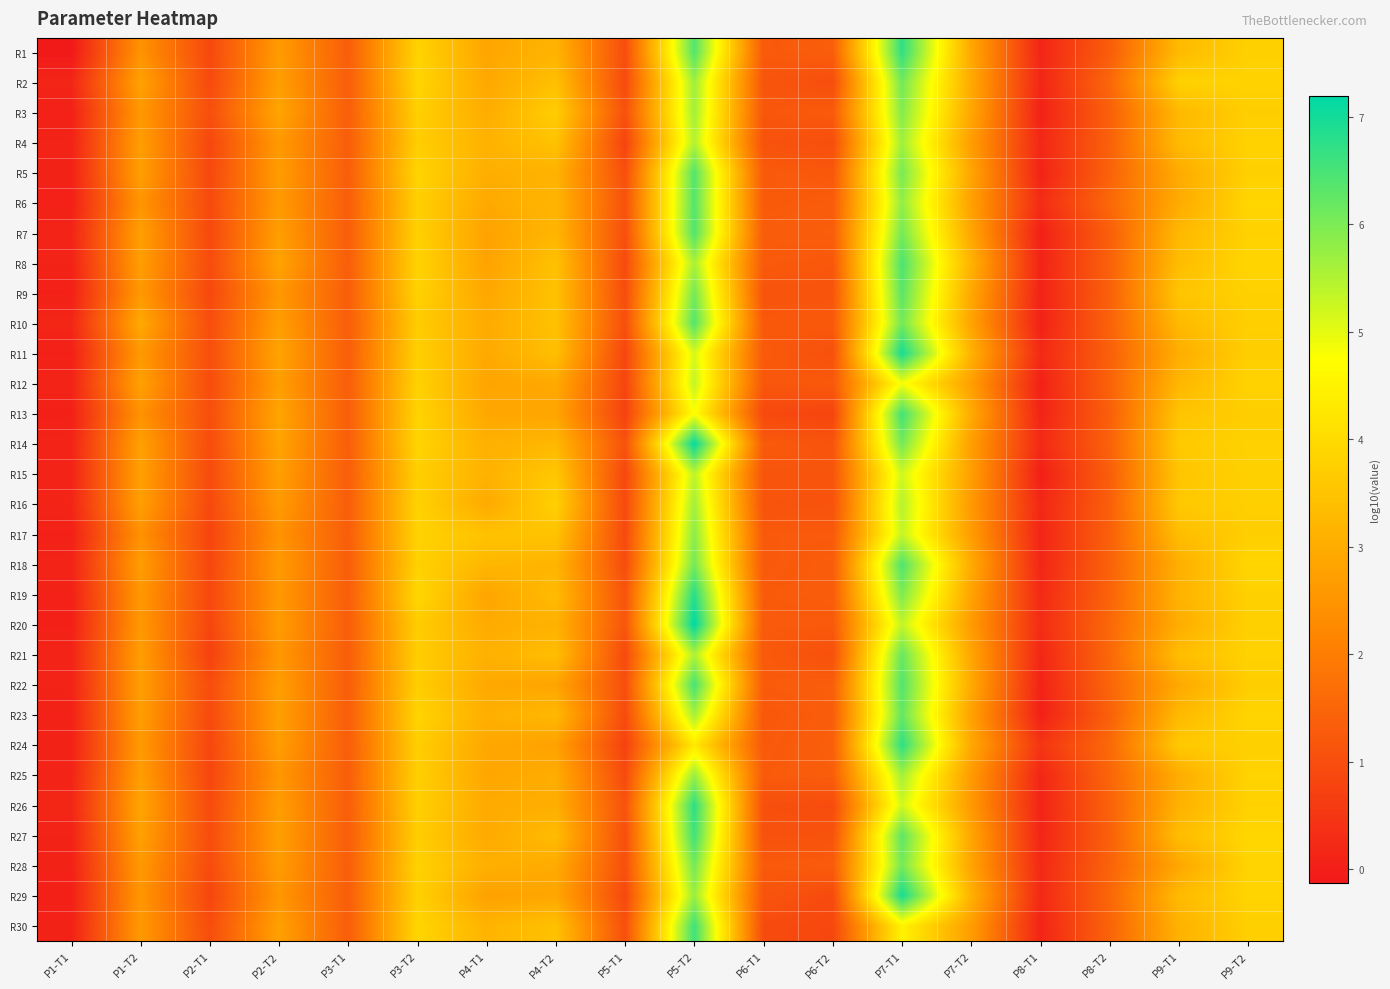

Reading left to right, extract all data points from this chart.

R1: P1-T1=-0.1	P1-T2=2.5	P2-T1=0.9	P2-T2=2.6	P3-T1=1.3	P3-T2=3.8	P4-T1=2.9	P4-T2=3.2	P5-T1=1.0	P5-T2=6.4	P6-T1=1.2	P6-T2=1.3	P7-T1=6.7	P7-T2=2.9	P8-T1=0.1	P8-T2=1.3	P9-T1=3.3	P9-T2=3.8
R2: P1-T1=0.1	P1-T2=2.8	P2-T1=0.9	P2-T2=2.7	P3-T1=1.3	P3-T2=3.9	P4-T1=2.9	P4-T2=3.4	P5-T1=0.9	P5-T2=5.7	P6-T1=1.2	P6-T2=1.0	P7-T1=6.1	P7-T2=3.0	P8-T1=0.1	P8-T2=1.5	P9-T1=3.8	P9-T2=3.8
R3: P1-T1=0.0	P1-T2=2.6	P2-T1=1.0	P2-T2=2.9	P3-T1=1.3	P3-T2=3.8	P4-T1=3.0	P4-T2=3.7	P5-T1=1.1	P5-T2=5.6	P6-T1=1.2	P6-T2=1.3	P7-T1=5.9	P7-T2=2.9	P8-T1=0.0	P8-T2=1.4	P9-T1=3.3	P9-T2=3.7
R4: P1-T1=0.1	P1-T2=2.7	P2-T1=0.8	P2-T2=2.6	P3-T1=1.3	P3-T2=3.7	P4-T1=3.1	P4-T2=3.5	P5-T1=0.8	P5-T2=5.5	P6-T1=1.1	P6-T2=1.0	P7-T1=5.7	P7-T2=2.7	P8-T1=0.2	P8-T2=1.4	P9-T1=3.3	P9-T2=3.8
R5: P1-T1=0.1	P1-T2=2.7	P2-T1=0.9	P2-T2=2.7	P3-T1=1.3	P3-T2=3.9	P4-T1=3.0	P4-T2=3.1	P5-T1=1.0	P5-T2=6.4	P6-T1=1.3	P6-T2=1.2	P7-T1=6.0	P7-T2=2.9	P8-T1=0.1	P8-T2=1.4	P9-T1=3.0	P9-T2=3.8
R6: P1-T1=0.0	P1-T2=2.5	P2-T1=0.9	P2-T2=2.6	P3-T1=1.3	P3-T2=3.7	P4-T1=2.9	P4-T2=3.2	P5-T1=1.1	P5-T2=6.4	P6-T1=1.3	P6-T2=1.3	P7-T1=5.8	P7-T2=2.8	P8-T1=0.3	P8-T2=1.6	P9-T1=3.0	P9-T2=3.9
R7: P1-T1=0.1	P1-T2=2.7	P2-T1=0.9	P2-T2=2.7	P3-T1=1.3	P3-T2=3.8	P4-T1=2.8	P4-T2=3.2	P5-T1=1.0	P5-T2=6.4	P6-T1=1.3	P6-T2=1.3	P7-T1=6.1	P7-T2=2.9	P8-T1=0.0	P8-T2=1.4	P9-T1=3.3	P9-T2=3.8
R8: P1-T1=0.1	P1-T2=2.7	P2-T1=0.9	P2-T2=2.8	P3-T1=1.3	P3-T2=3.8	P4-T1=2.8	P4-T2=3.5	P5-T1=0.9	P5-T2=5.6	P6-T1=1.3	P6-T2=1.2	P7-T1=6.5	P7-T2=3.1	P8-T1=0.1	P8-T2=1.4	P9-T1=3.4	P9-T2=3.9
R9: P1-T1=0.0	P1-T2=2.6	P2-T1=0.9	P2-T2=2.6	P3-T1=1.3	P3-T2=3.8	P4-T1=2.9	P4-T2=3.5	P5-T1=1.0	P5-T2=6.1	P6-T1=1.1	P6-T2=1.1	P7-T1=6.3	P7-T2=2.9	P8-T1=0.1	P8-T2=1.4	P9-T1=3.5	P9-T2=3.8
R10: P1-T1=0.2	P1-T2=2.9	P2-T1=1.0	P2-T2=2.7	P3-T1=1.3	P3-T2=3.7	P4-T1=3.0	P4-T2=3.5	P5-T1=1.0	P5-T2=6.4	P6-T1=1.2	P6-T2=1.2	P7-T1=6.1	P7-T2=2.8	P8-T1=0.1	P8-T2=1.4	P9-T1=3.3	P9-T2=3.7
R11: P1-T1=0.0	P1-T2=2.6	P2-T1=1.0	P2-T2=2.8	P3-T1=1.3	P3-T2=3.8	P4-T1=2.9	P4-T2=3.4	P5-T1=0.8	P5-T2=5.1	P6-T1=1.3	P6-T2=1.0	P7-T1=7.0	P7-T2=3.1	P8-T1=0.2	P8-T2=1.4	P9-T1=3.0	P9-T2=3.7
R12: P1-T1=0.1	P1-T2=2.8	P2-T1=0.9	P2-T2=2.7	P3-T1=1.3	P3-T2=3.8	P4-T1=2.8	P4-T2=2.9	P5-T1=0.8	P5-T2=5.3	P6-T1=1.2	P6-T2=1.2	P7-T1=4.8	P7-T2=2.7	P8-T1=0.0	P8-T2=1.5	P9-T1=3.2	P9-T2=3.8
R13: P1-T1=0.0	P1-T2=2.4	P2-T1=1.0	P2-T2=2.9	P3-T1=1.3	P3-T2=3.8	P4-T1=2.9	P4-T2=2.8	P5-T1=0.7	P5-T2=4.8	P6-T1=0.9	P6-T2=0.8	P7-T1=6.5	P7-T2=3.0	P8-T1=0.1	P8-T2=1.4	P9-T1=3.5	P9-T2=3.7
R14: P1-T1=0.1	P1-T2=2.8	P2-T1=0.9	P2-T2=2.8	P3-T1=1.3	P3-T2=3.9	P4-T1=3.1	P4-T2=3.2	P5-T1=1.1	P5-T2=7.1	P6-T1=1.3	P6-T2=1.1	P7-T1=6.1	P7-T2=2.7	P8-T1=0.2	P8-T2=1.4	P9-T1=3.6	P9-T2=3.8
R15: P1-T1=0.1	P1-T2=2.7	P2-T1=0.9	P2-T2=2.7	P3-T1=1.3	P3-T2=3.7	P4-T1=3.1	P4-T2=3.6	P5-T1=0.8	P5-T2=5.4	P6-T1=1.1	P6-T2=1.2	P7-T1=5.2	P7-T2=2.7	P8-T1=0.0	P8-T2=1.3	P9-T1=3.5	P9-T2=3.8
R16: P1-T1=0.1	P1-T2=2.7	P2-T1=0.9	P2-T2=2.6	P3-T1=1.3	P3-T2=3.8	P4-T1=2.9	P4-T2=3.8	P5-T1=0.9	P5-T2=5.6	P6-T1=1.1	P6-T2=1.1	P7-T1=5.5	P7-T2=2.6	P8-T1=0.2	P8-T2=1.4	P9-T1=3.6	P9-T2=3.7
R17: P1-T1=0.0	P1-T2=2.4	P2-T1=0.8	P2-T2=2.5	P3-T1=1.3	P3-T2=3.8	P4-T1=3.5	P4-T2=3.5	P5-T1=0.9	P5-T2=5.9	P6-T1=1.2	P6-T2=1.2	P7-T1=5.3	P7-T2=2.7	P8-T1=0.1	P8-T2=1.4	P9-T1=3.4	P9-T2=3.7
R18: P1-T1=0.1	P1-T2=2.7	P2-T1=0.8	P2-T2=2.6	P3-T1=1.3	P3-T2=3.8	P4-T1=3.2	P4-T2=3.2	P5-T1=1.0	P5-T2=6.1	P6-T1=1.2	P6-T2=1.3	P7-T1=6.4	P7-T2=3.0	P8-T1=0.1	P8-T2=1.4	P9-T1=3.1	P9-T2=3.9
R19: P1-T1=0.1	P1-T2=2.6	P2-T1=0.9	P2-T2=2.6	P3-T1=1.3	P3-T2=3.9	P4-T1=2.8	P4-T2=3.3	P5-T1=1.1	P5-T2=6.8	P6-T1=1.3	P6-T2=1.3	P7-T1=6.0	P7-T2=2.8	P8-T1=0.2	P8-T2=1.4	P9-T1=3.2	P9-T2=3.8
R20: P1-T1=0.0	P1-T2=2.6	P2-T1=0.8	P2-T2=2.7	P3-T1=1.3	P3-T2=3.7	P4-T1=3.0	P4-T2=3.1	P5-T1=1.2	P5-T2=7.2	P6-T1=1.2	P6-T2=1.2	P7-T1=5.3	P7-T2=2.7	P8-T1=0.3	P8-T2=1.6	P9-T1=3.0	P9-T2=3.8
R21: P1-T1=0.1	P1-T2=2.7	P2-T1=0.7	P2-T2=2.6	P3-T1=1.3	P3-T2=3.7	P4-T1=3.1	P4-T2=3.4	P5-T1=0.9	P5-T2=5.5	P6-T1=1.3	P6-T2=1.0	P7-T1=6.2	P7-T2=2.9	P8-T1=0.2	P8-T2=1.5	P9-T1=3.4	P9-T2=3.8
R22: P1-T1=0.1	P1-T2=2.7	P2-T1=1.0	P2-T2=2.7	P3-T1=1.3	P3-T2=3.7	P4-T1=2.9	P4-T2=2.8	P5-T1=1.0	P5-T2=6.5	P6-T1=1.3	P6-T2=1.3	P7-T1=6.4	P7-T2=3.0	P8-T1=0.1	P8-T2=1.5	P9-T1=2.9	P9-T2=3.7
R23: P1-T1=0.1	P1-T2=2.7	P2-T1=0.9	P2-T2=2.7	P3-T1=1.3	P3-T2=3.9	P4-T1=3.1	P4-T2=3.3	P5-T1=0.9	P5-T2=5.6	P6-T1=1.2	P6-T2=1.3	P7-T1=6.2	P7-T2=2.8	P8-T1=0.0	P8-T2=1.4	P9-T1=3.3	P9-T2=3.9
R24: P1-T1=0.1	P1-T2=2.6	P2-T1=0.8	P2-T2=2.7	P3-T1=1.3	P3-T2=3.7	P4-T1=2.9	P4-T2=2.8	P5-T1=0.7	P5-T2=4.3	P6-T1=1.2	P6-T2=1.4	P7-T1=6.7	P7-T2=2.9	P8-T1=0.5	P8-T2=1.6	P9-T1=3.6	P9-T2=3.8
R25: P1-T1=0.1	P1-T2=2.7	P2-T1=0.8	P2-T2=2.5	P3-T1=1.3	P3-T2=3.8	P4-T1=2.9	P4-T2=3.0	P5-T1=0.9	P5-T2=5.7	P6-T1=1.3	P6-T2=1.3	P7-T1=5.6	P7-T2=2.6	P8-T1=0.2	P8-T2=1.5	P9-T1=3.0	P9-T2=3.8
R26: P1-T1=0.2	P1-T2=2.9	P2-T1=0.9	P2-T2=2.7	P3-T1=1.3	P3-T2=3.8	P4-T1=3.0	P4-T2=3.0	P5-T1=1.1	P5-T2=6.7	P6-T1=1.0	P6-T2=0.9	P7-T1=5.2	P7-T2=2.6	P8-T1=0.1	P8-T2=1.4	P9-T1=3.1	P9-T2=3.8
R27: P1-T1=0.1	P1-T2=2.8	P2-T1=1.0	P2-T2=2.7	P3-T1=1.3	P3-T2=3.7	P4-T1=2.9	P4-T2=3.3	P5-T1=1.0	P5-T2=6.6	P6-T1=1.1	P6-T2=1.1	P7-T1=6.3	P7-T2=2.9	P8-T1=0.1	P8-T2=1.4	P9-T1=3.4	P9-T2=3.9
R28: P1-T1=0.1	P1-T2=2.6	P2-T1=0.9	P2-T2=2.7	P3-T1=1.3	P3-T2=3.8	P4-T1=3.1	P4-T2=3.0	P5-T1=1.0	P5-T2=6.1	P6-T1=1.2	P6-T2=1.3	P7-T1=6.1	P7-T2=2.8	P8-T1=0.2	P8-T2=1.4	P9-T1=2.9	P9-T2=3.8
R29: P1-T1=0.0	P1-T2=2.5	P2-T1=0.8	P2-T2=2.5	P3-T1=1.3	P3-T2=3.8	P4-T1=2.8	P4-T2=2.9	P5-T1=0.9	P5-T2=5.7	P6-T1=1.1	P6-T2=0.9	P7-T1=7.0	P7-T2=3.1	P8-T1=0.2	P8-T2=1.5	P9-T1=3.3	P9-T2=3.8
R30: P1-T1=0.1	P1-T2=2.6	P2-T1=1.0	P2-T2=2.8	P3-T1=1.3	P3-T2=3.9	P4-T1=3.2	P4-T2=3.4	P5-T1=1.0	P5-T2=6.6	P6-T1=0.9	P6-T2=0.9	P7-T1=4.5	P7-T2=2.7	P8-T1=0.1	P8-T2=1.5	P9-T1=3.1	P9-T2=3.7